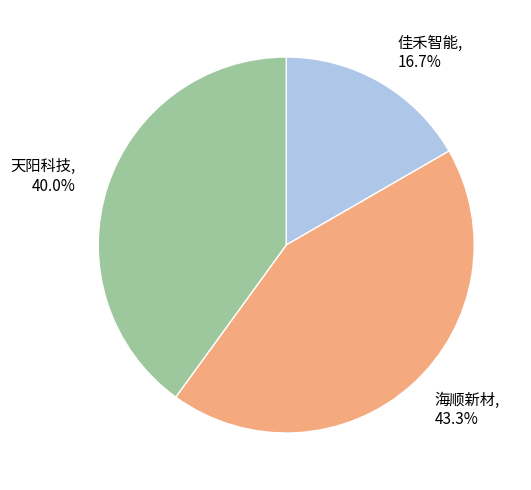

Which slice is the smallest?

佳禾智能